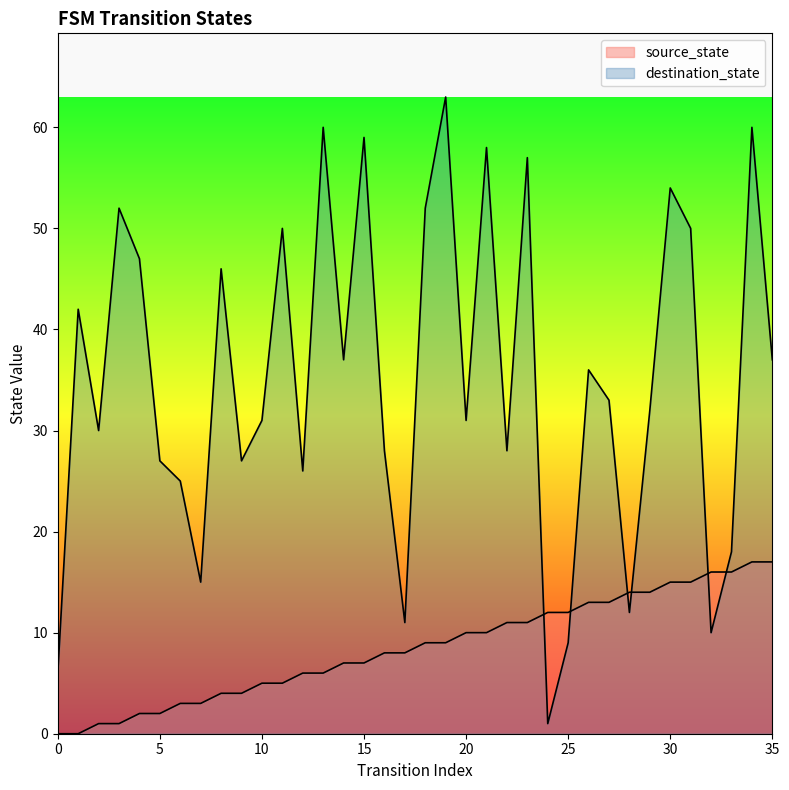

What is the difference between the maximum and minimum values in the destination_state series?

62